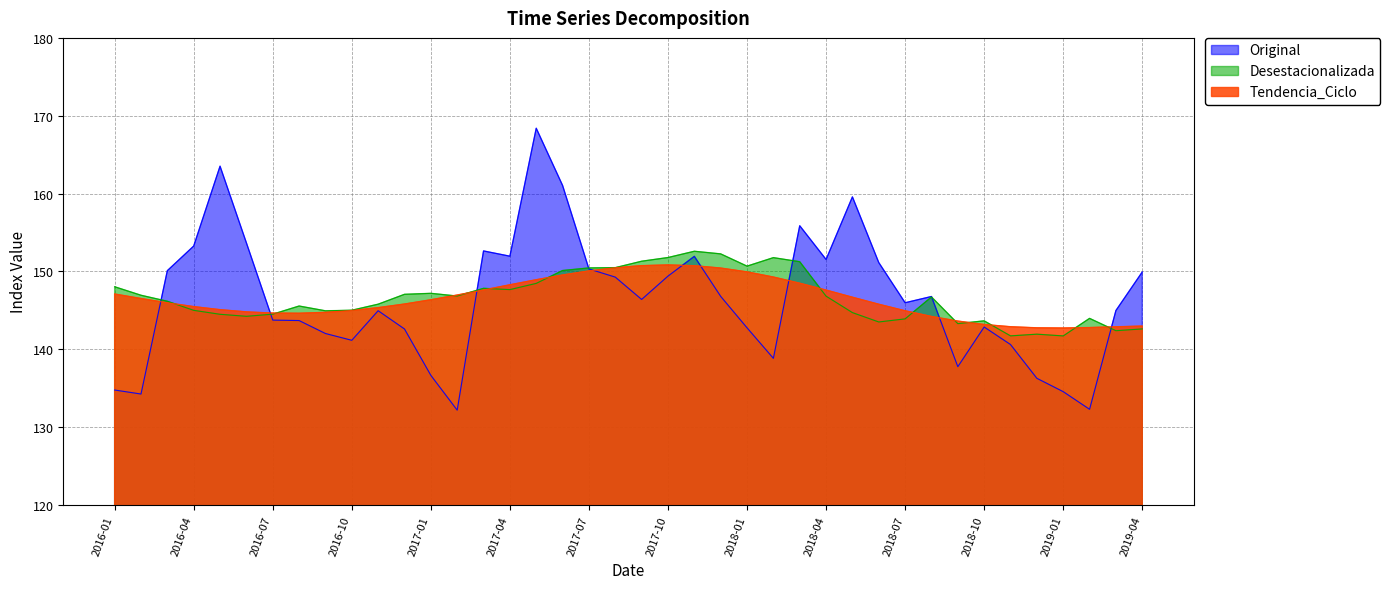

At how many categories does at least one series exceed 146?

27